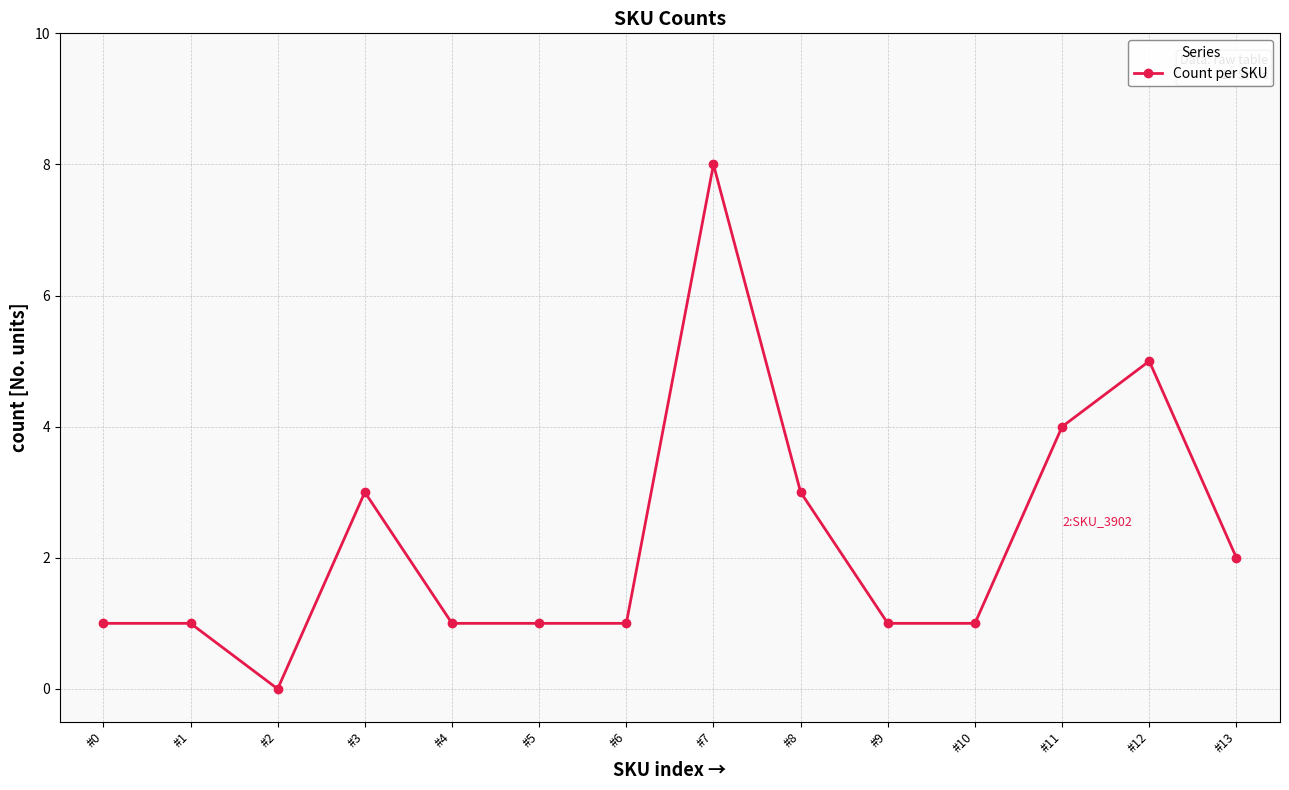

What is the difference between the second highest and minimum values?

5